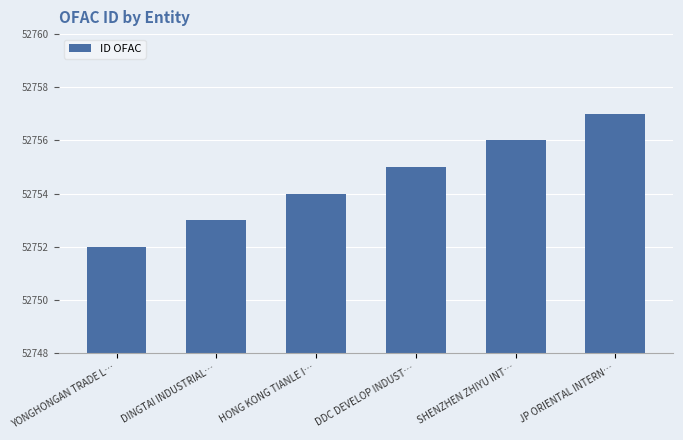

Are the bars grouped side by side (vs. stacked)?

No